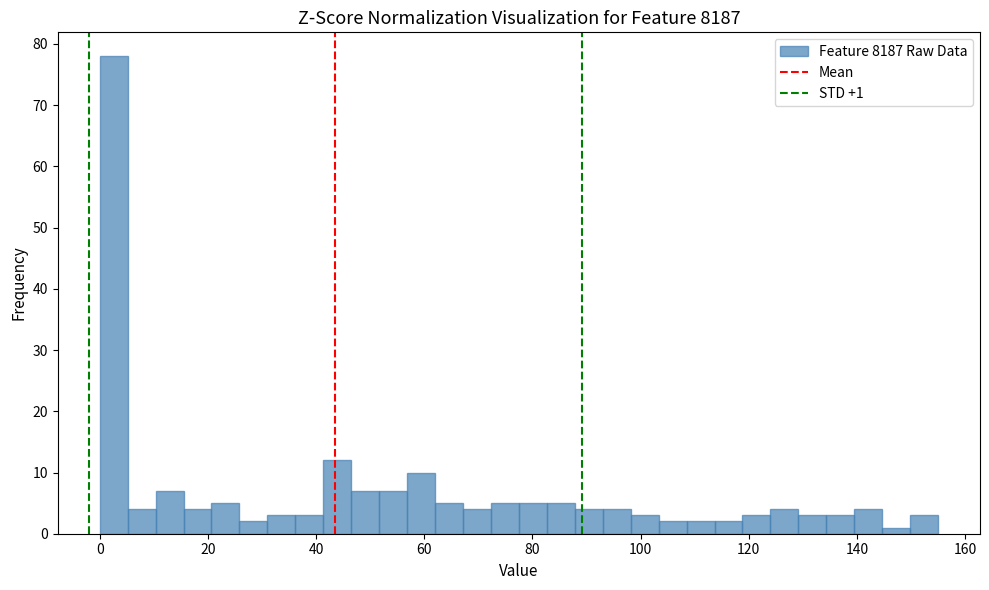

Read against the x-axis, roughly where is the centre of the tallest bar?

2